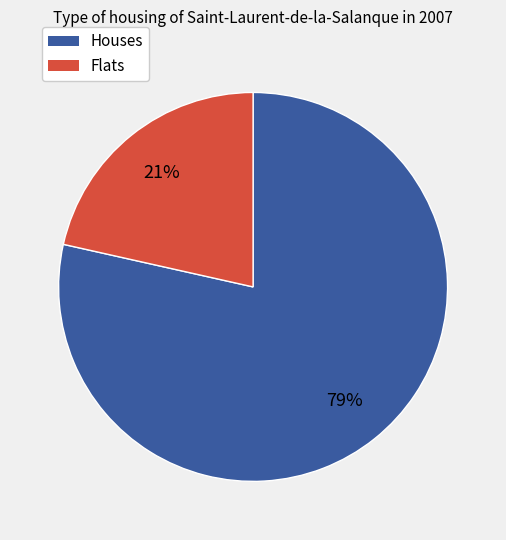

How many segments does this pie chart have?

2